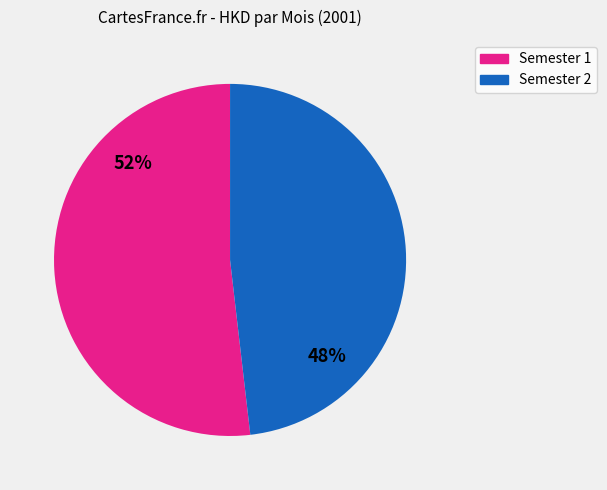

To the nearest percent, what is the average slice percentage?

50%